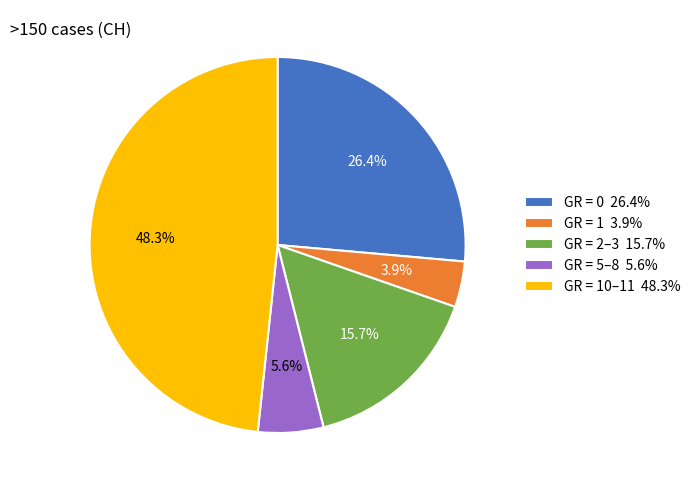

Do GR = 0 26.4% and GR = 10–11 48.3% together represent more than half of the pie?

Yes